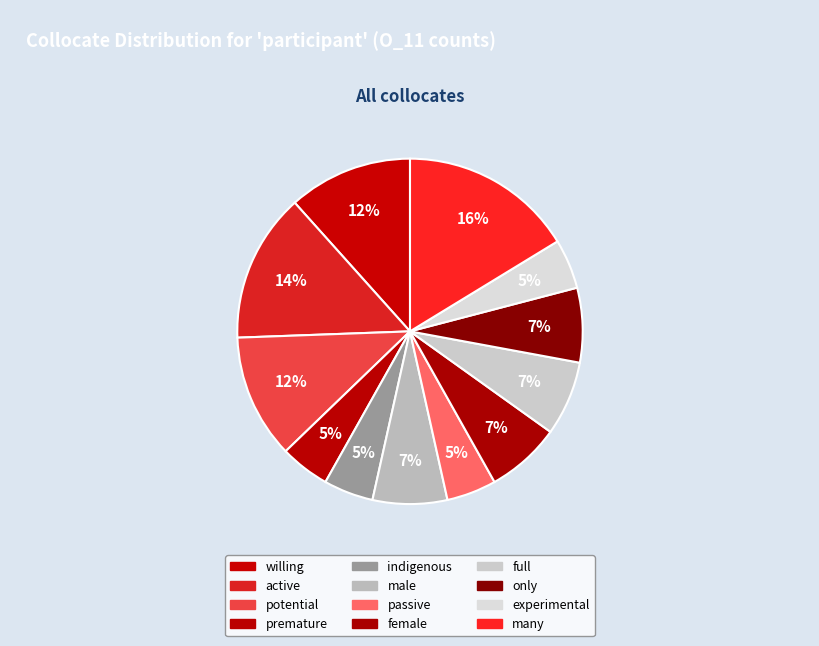

To the nearest percent, what percentage of the pie is many?

16%